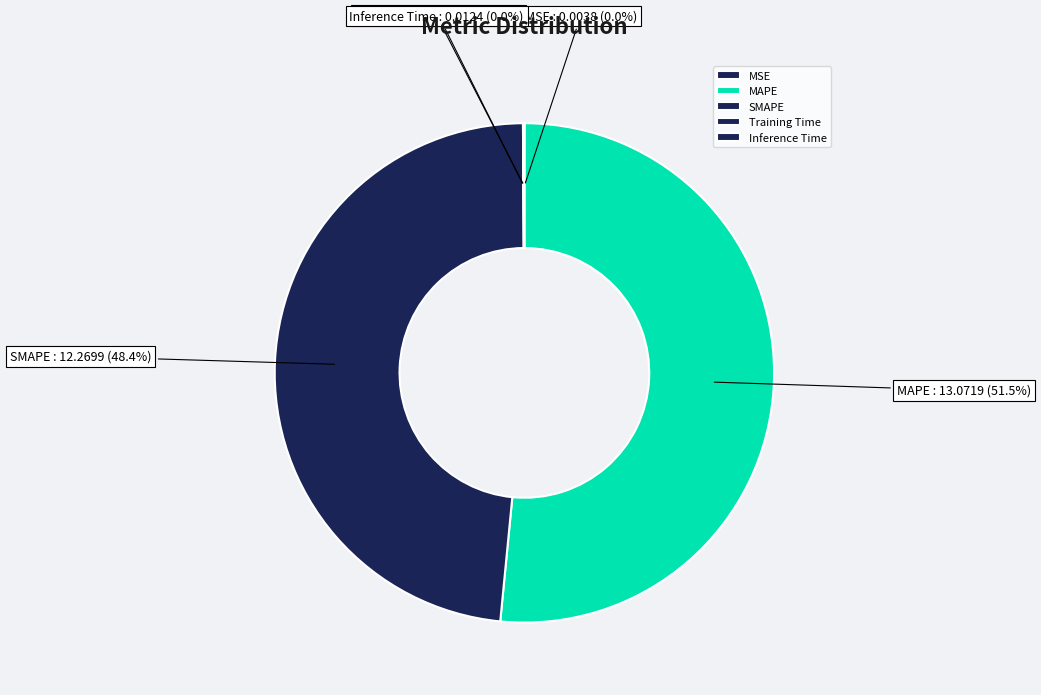

Which category has the biggest portion of the pie?

MAPE